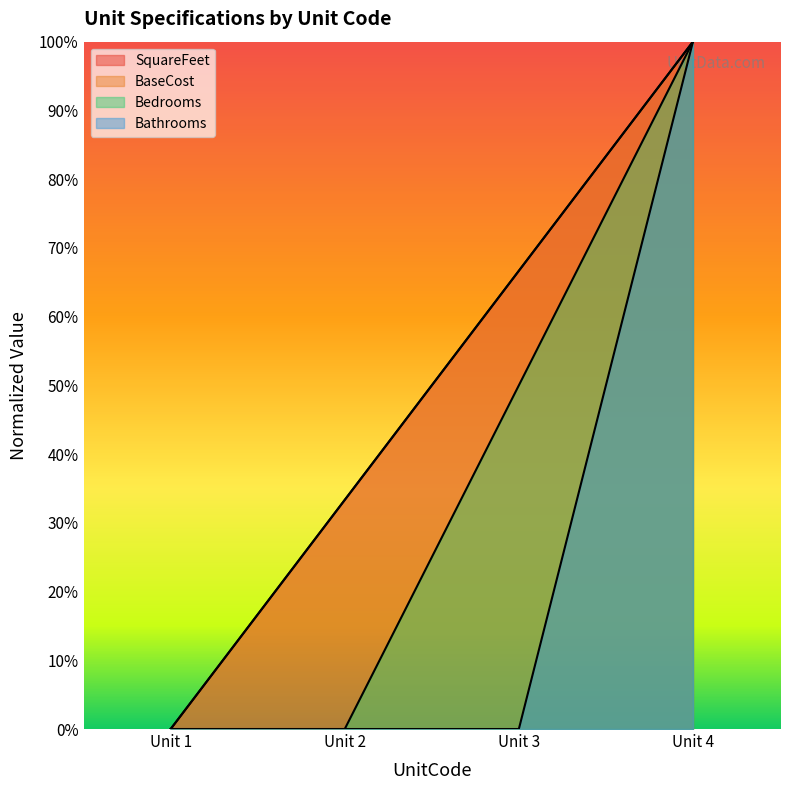

Which series has the largest range (max minus min)?

SquareFeet